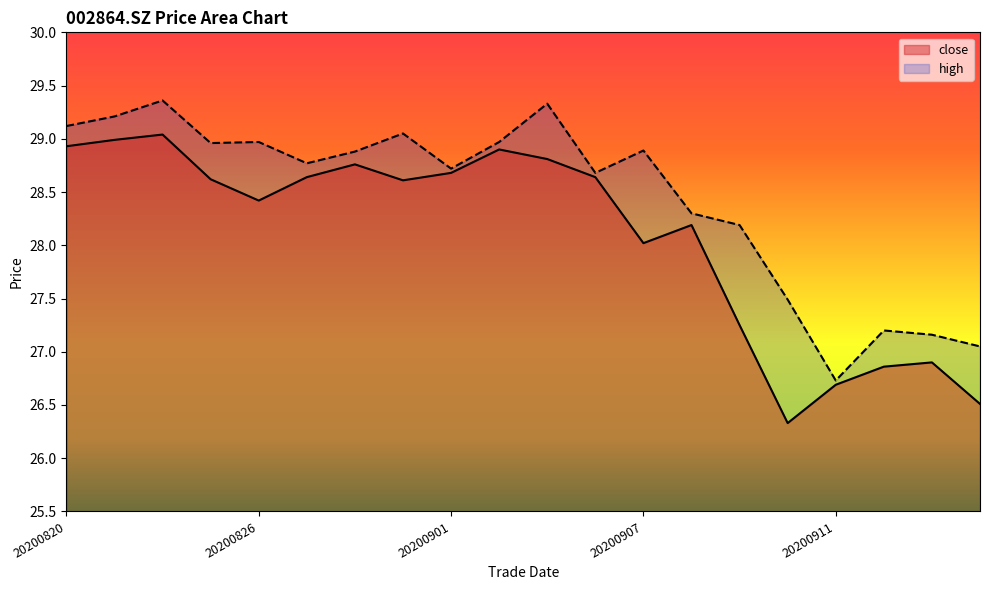

Reading left to right, list all the values displayed in this chart.

close: 20200820=28.9	20200821=29.0	20200824=29.0	20200825=28.6	20200826=28.4	20200827=28.6	20200828=28.8	20200831=28.6	20200901=28.7	20200902=28.9	20200903=28.8	20200904=28.6	20200907=28.0	20200908=28.2	20200909=27.2	20200910=26.3	20200911=26.7	20200914=26.9	20200915=26.9	20200916=26.5
high: 20200820=29.1	20200821=29.2	20200824=29.4	20200825=29.0	20200826=29.0	20200827=28.8	20200828=28.9	20200831=29.1	20200901=28.7	20200902=29.0	20200903=29.3	20200904=28.7	20200907=28.9	20200908=28.3	20200909=28.2	20200910=27.5	20200911=26.7	20200914=27.2	20200915=27.2	20200916=27.1